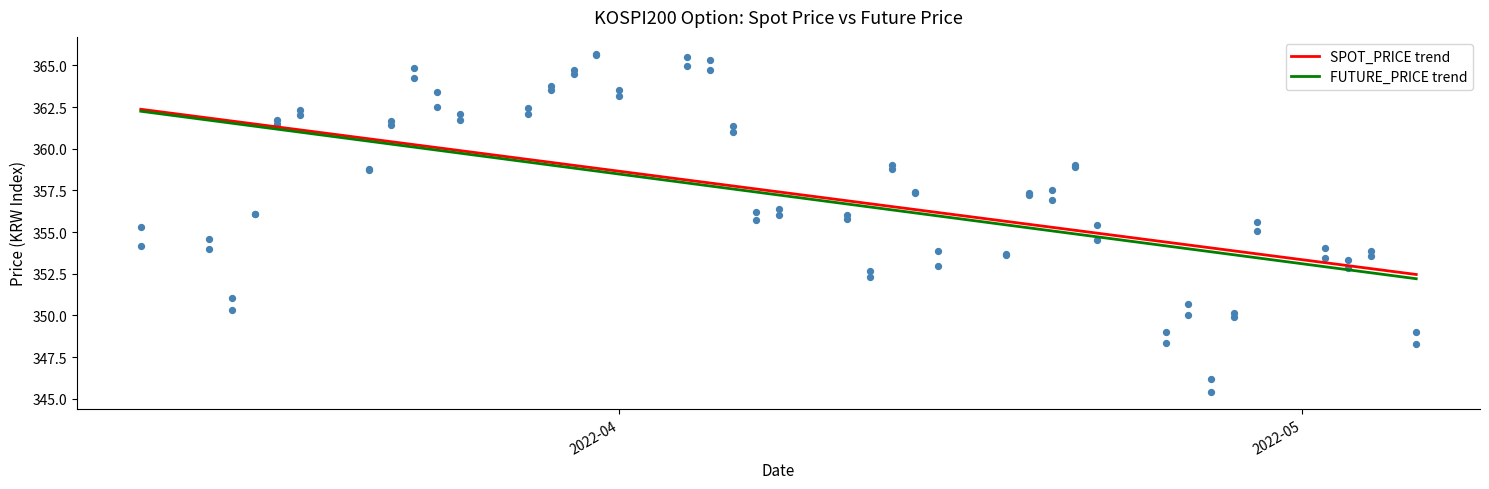

Which series reaches the maximum Y coordinate?

SPOT_PRICE trend